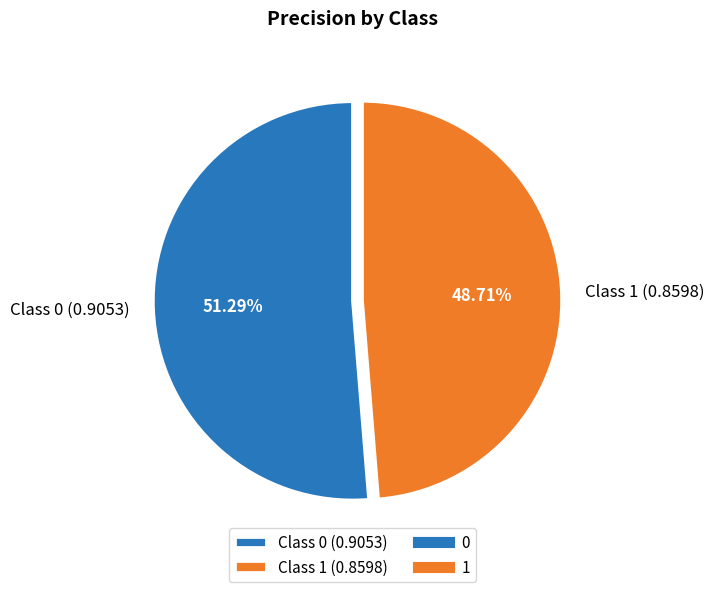

Is Class 0 (0.9053) the majority of the pie?

Yes